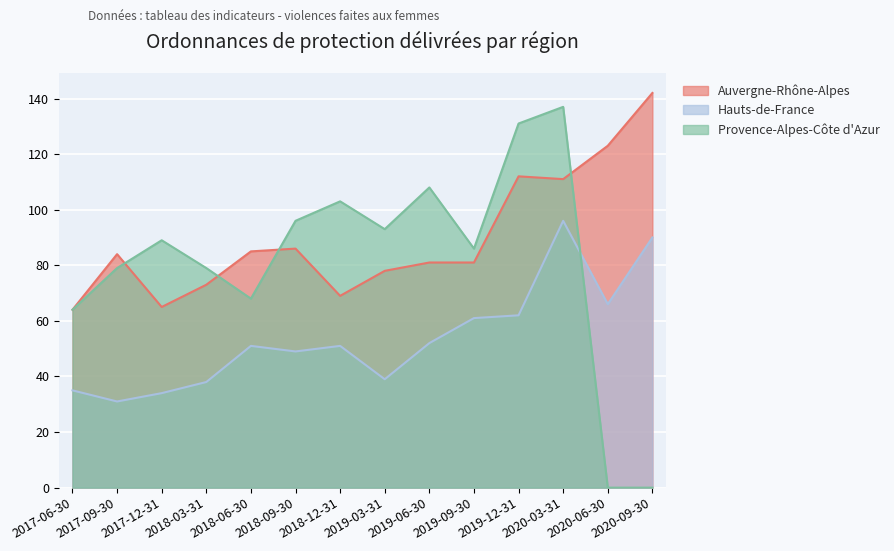

How many interior local valleys does the Hauts-de-France series have?

4